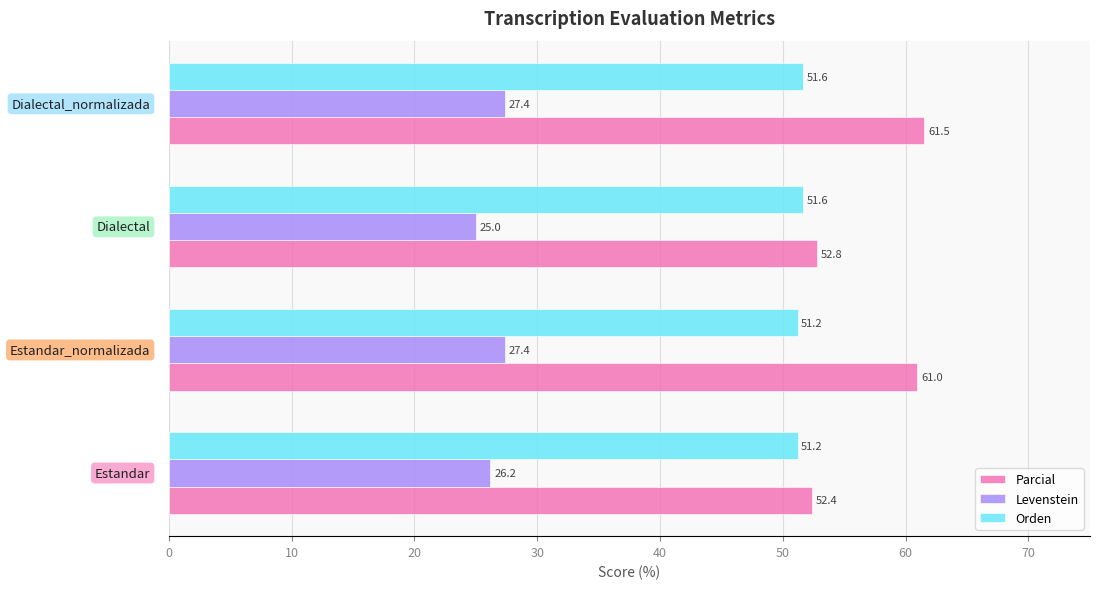

Which series has the largest range (max minus min)?

Parcial